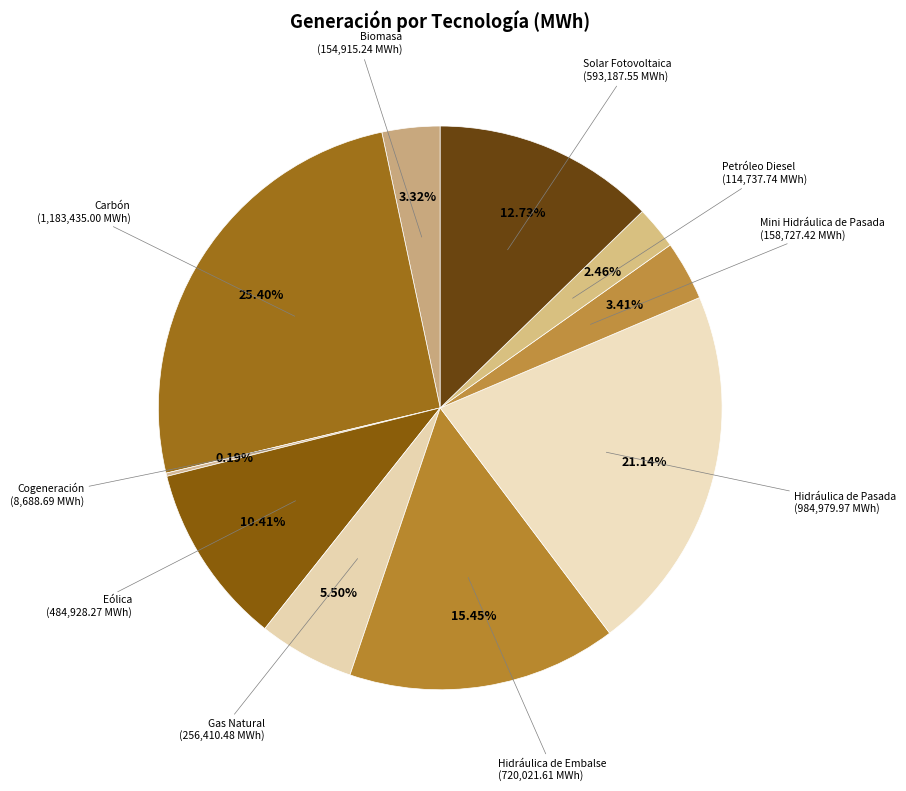

To the nearest percent, what is the average slice percentage?

10%